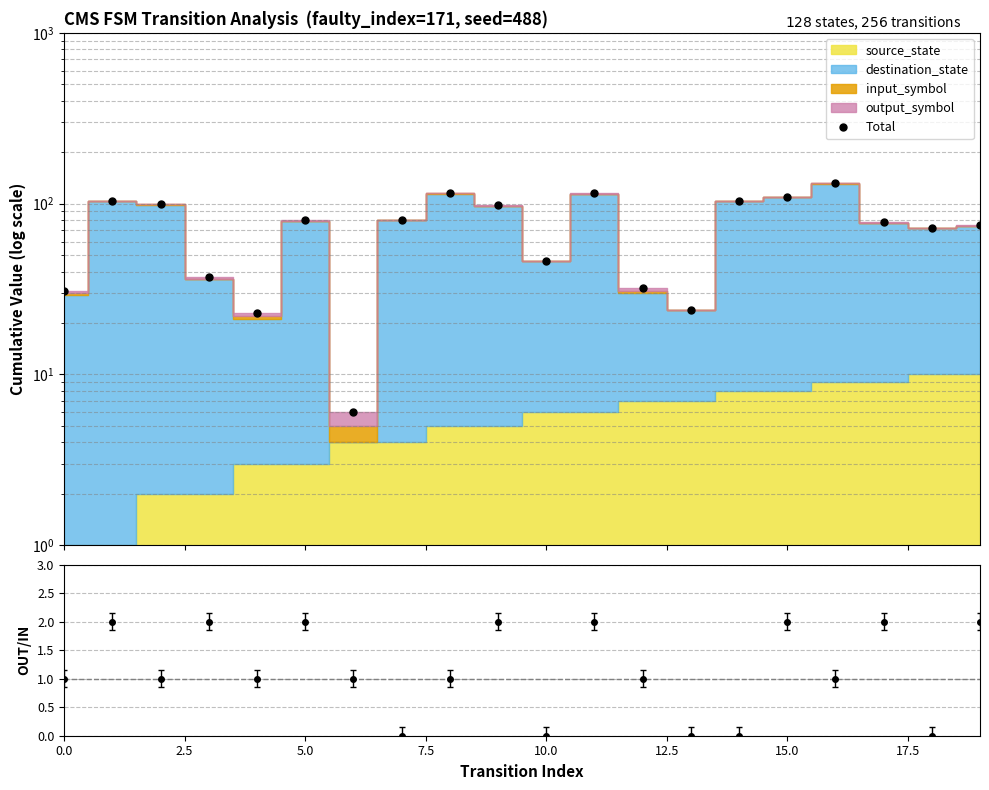

What is the average value?

73